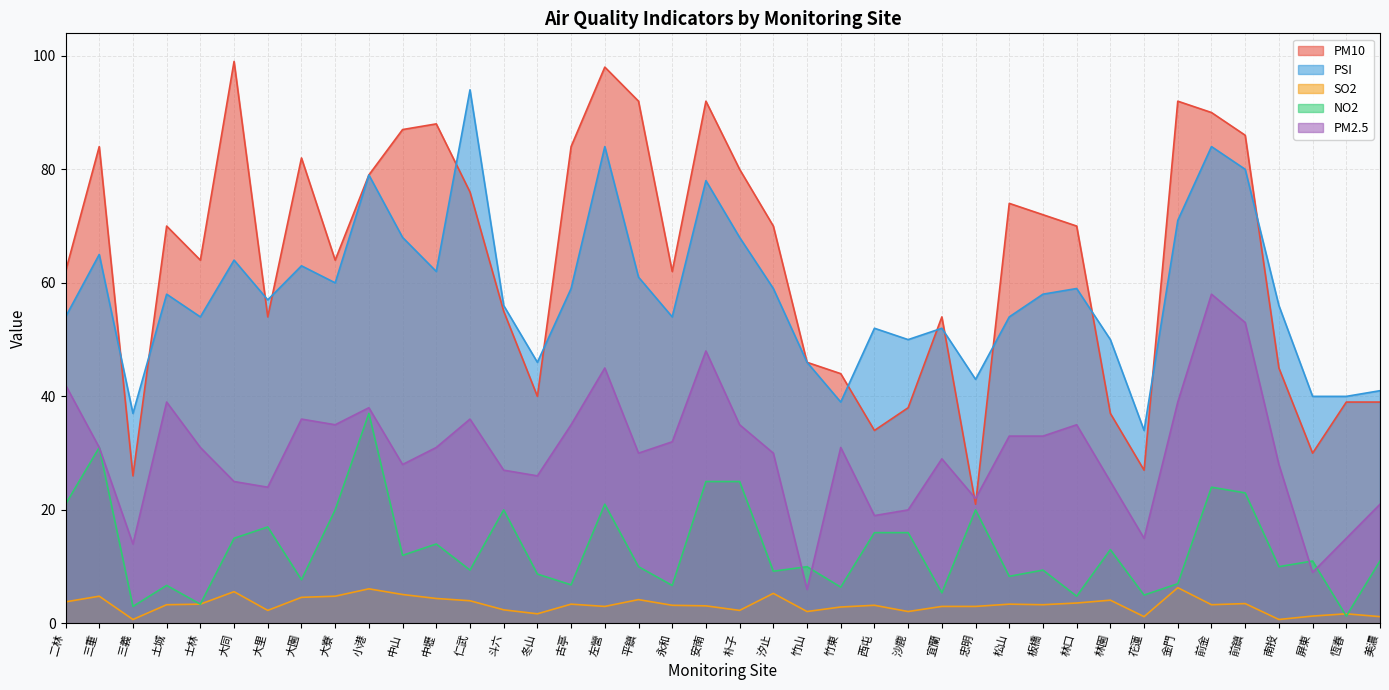

What is the average value of the NO2 series?

13.3